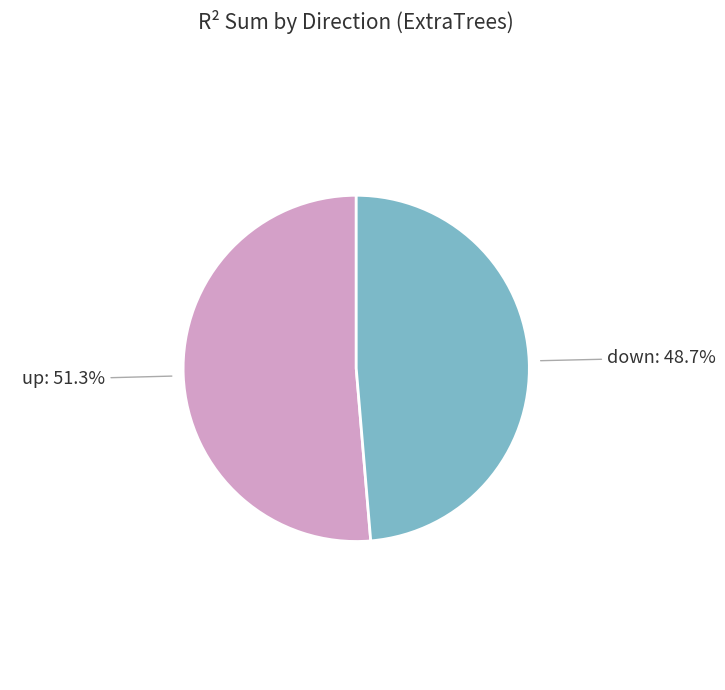

Is there a majority slice in this chart?

Yes